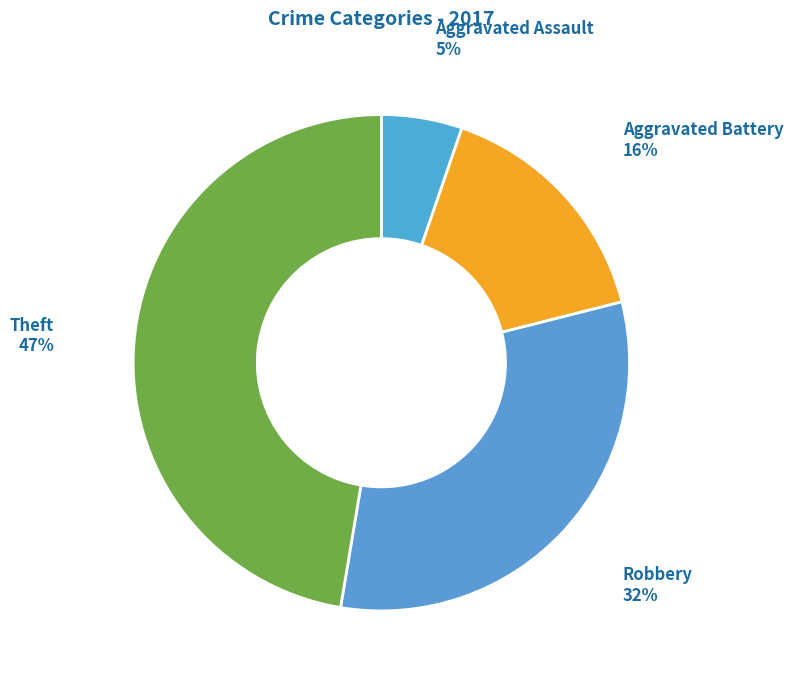

How many segments does this pie chart have?

4